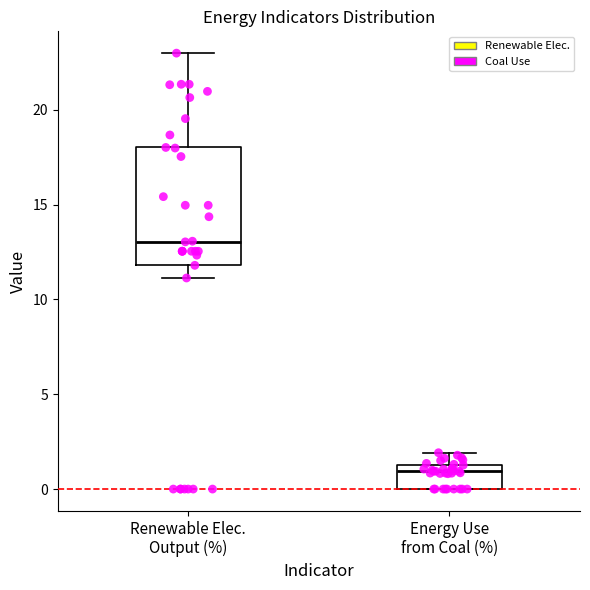

Reading left to right, read every box against the y-axis: the position of its median line, the range the box covers, and the ends of its whiskers. The values are not printed on the chart, so give them approximately, as read against the axis.

Renewable Elec. Output (%): median 13.0, box 12.0 to 18.0, whiskers 11.0 to 23.0
Energy Use from Coal (%): median 1.0, box 0.0 to 1.5, whiskers 0.0 to 2.0